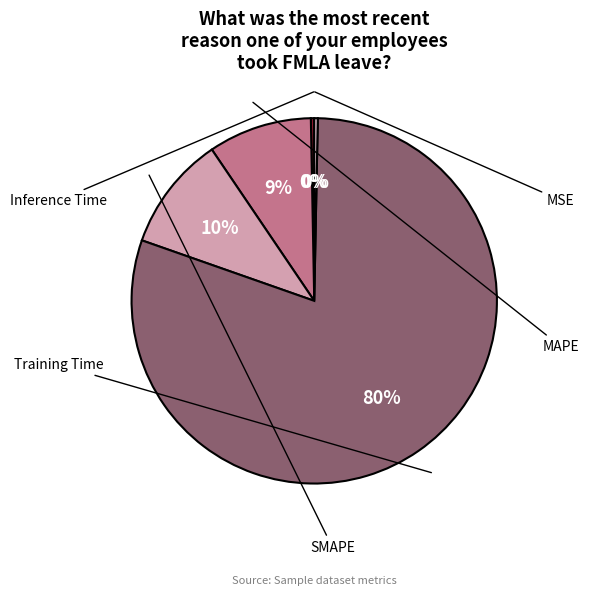

Is there any slice that represents more than half of the pie?

Yes